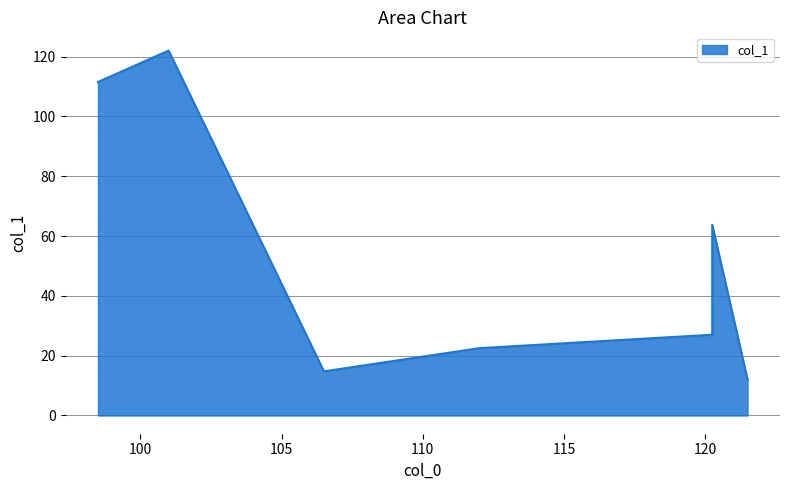

List the labels in order of value, largest first.

101.0, 98.5, 120.25, 120.25, 112.0, 106.5, 121.5